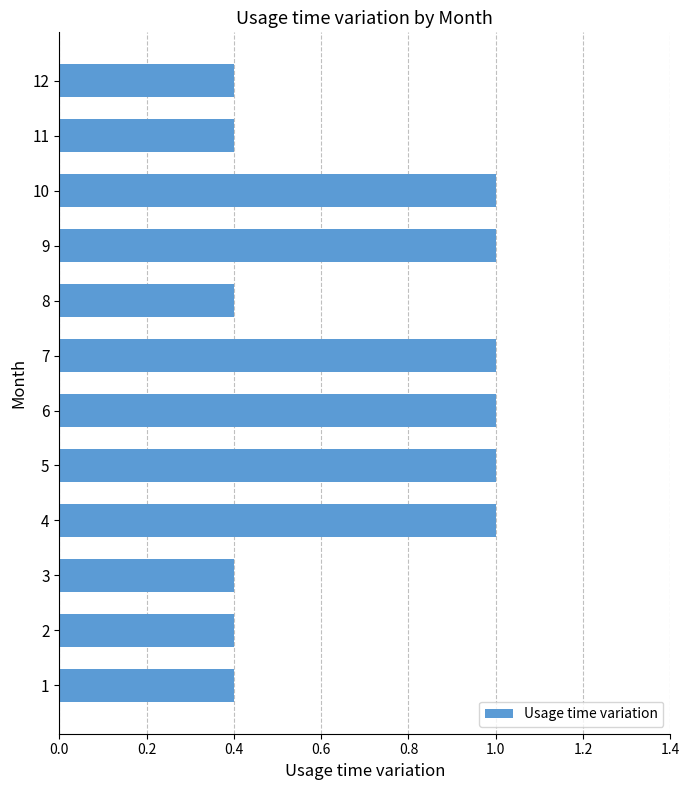

Is it true that the value at 12 is 0.4?

True